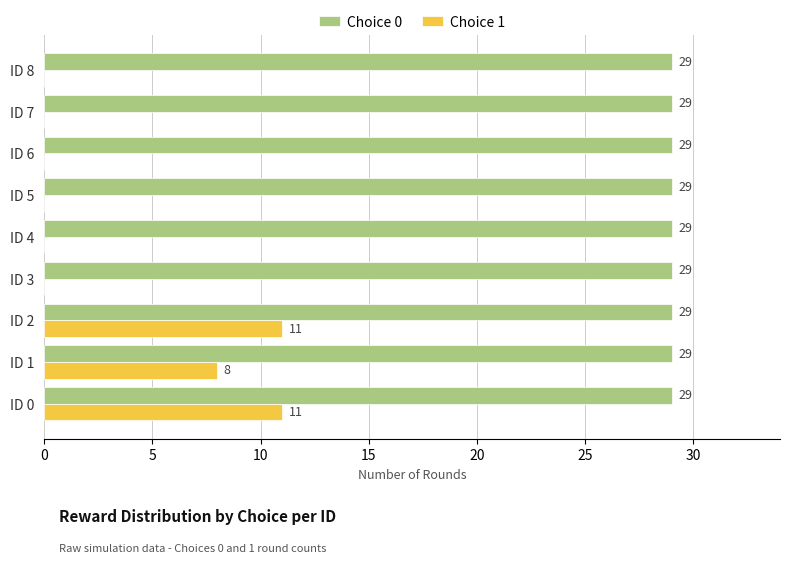

At which label is Choice 1 closest to 5?

ID 1